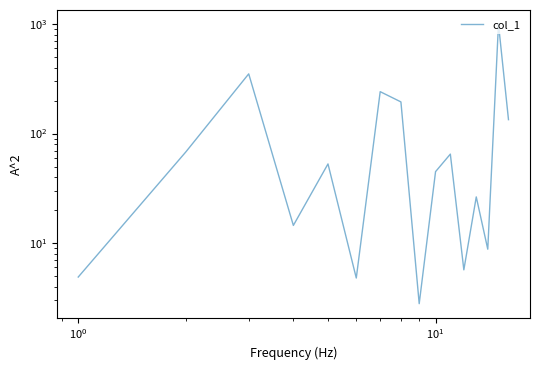

What is the maximum value shown in the chart?

999.9